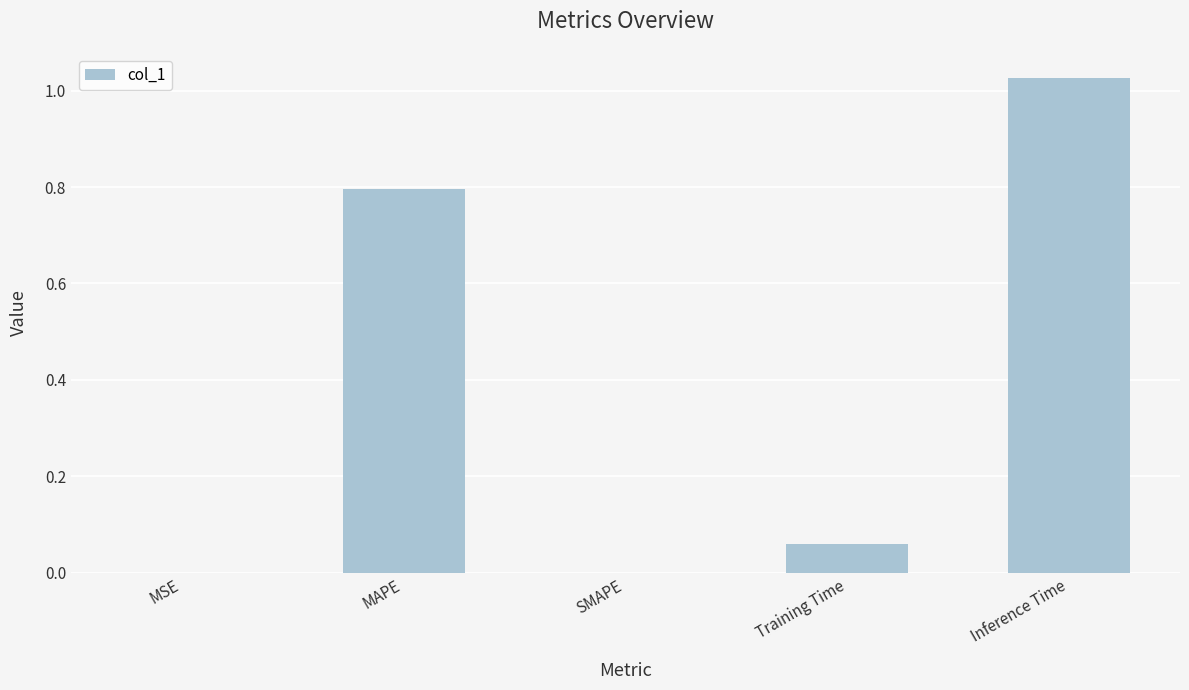

The value at SMAPE is 0.6. True or false?

False